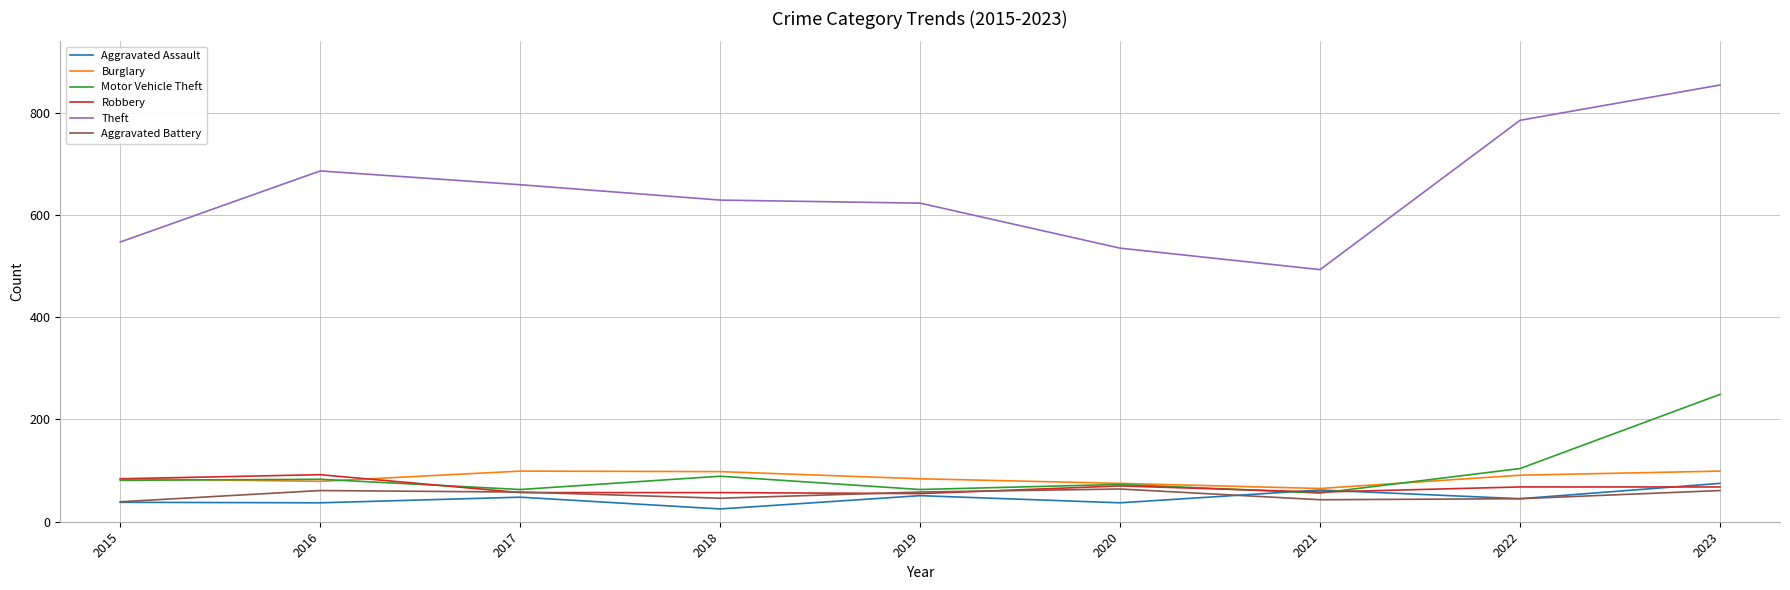

What value does the Motor Vehicle Theft series have at 2018?

89